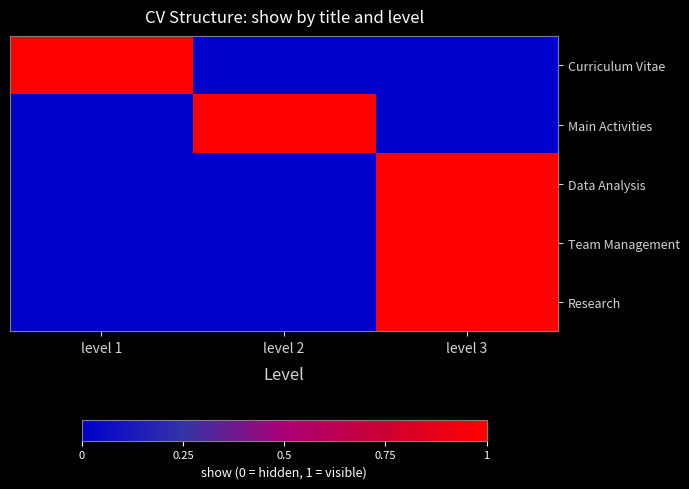

Between level 1 and level 3, which is larger?

level 1